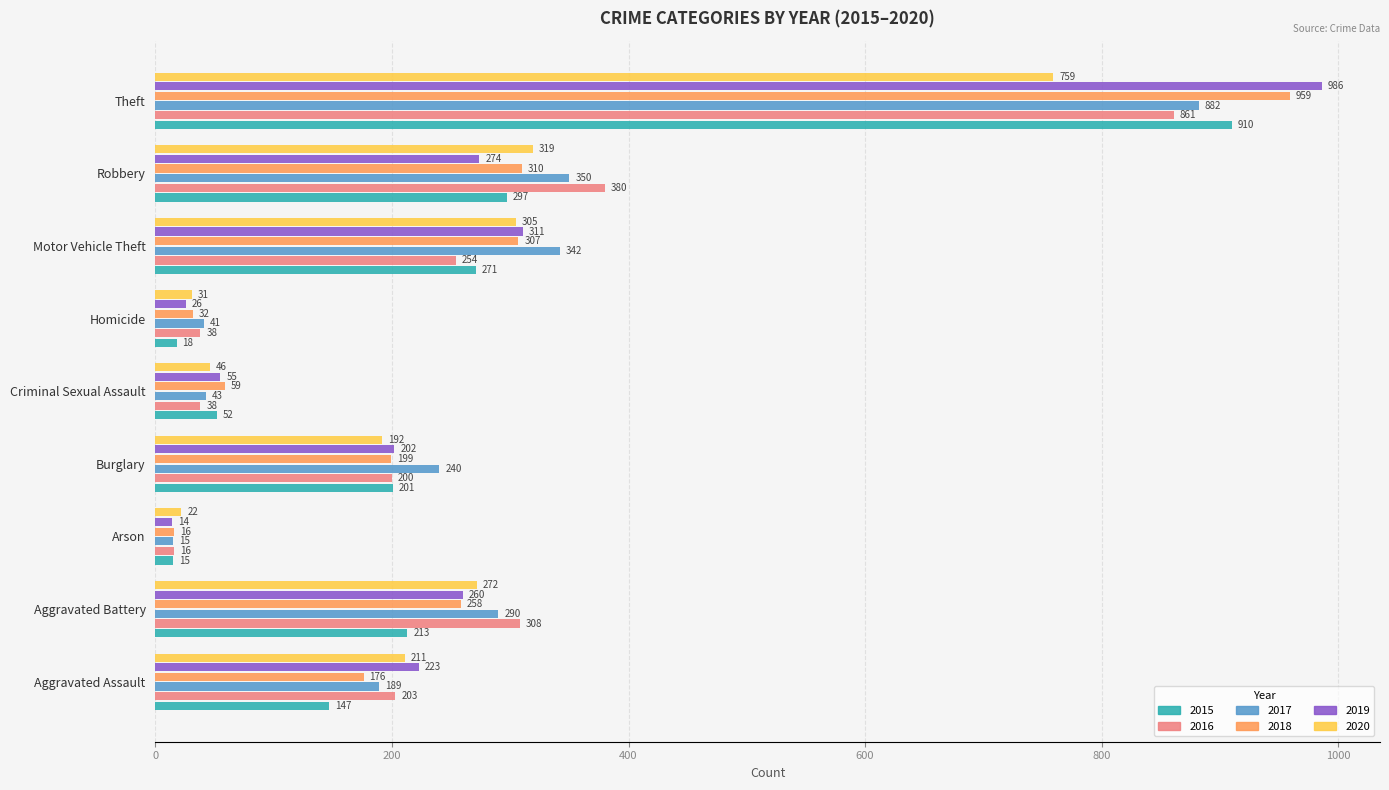

What is the average value of the 2015 series?

236